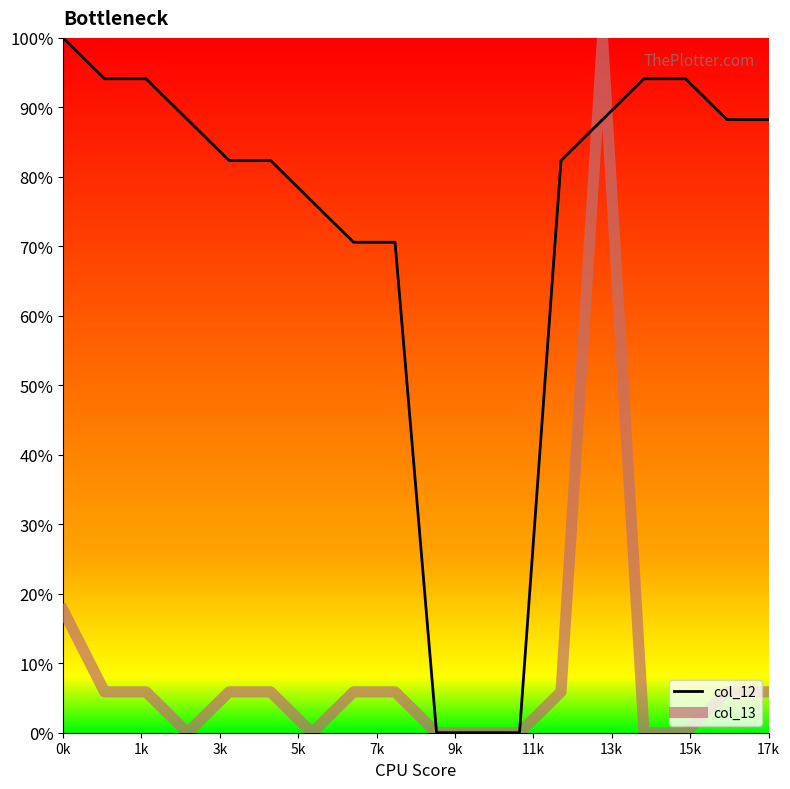

Rank the series by their average value, from lowest to highest.

col_13, col_12